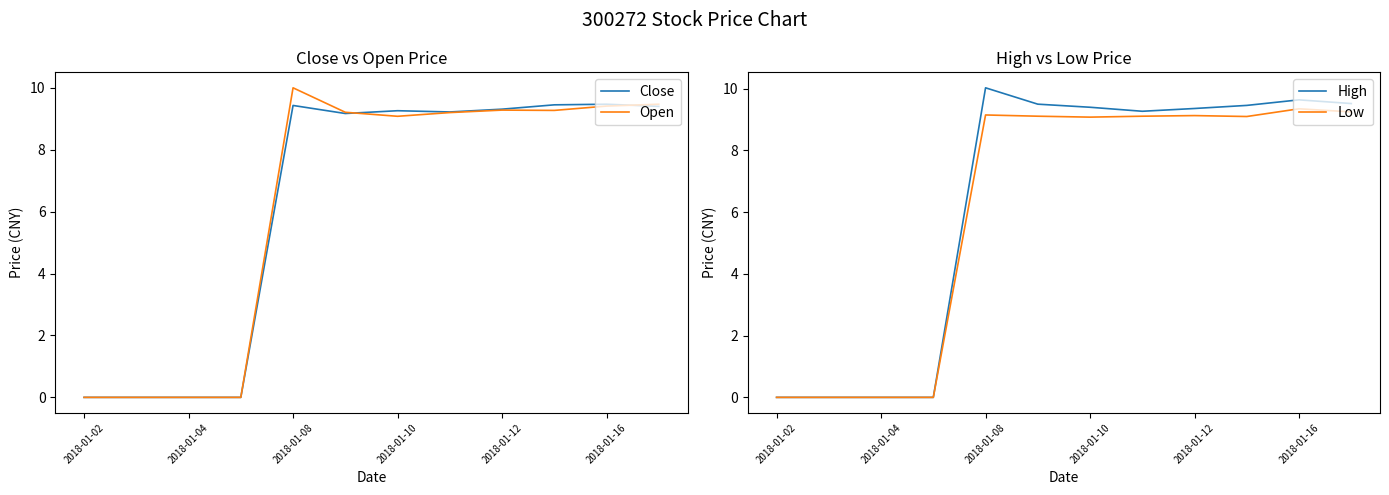

True or false: Close has a value of 9.3 at 2018-01-12.

True